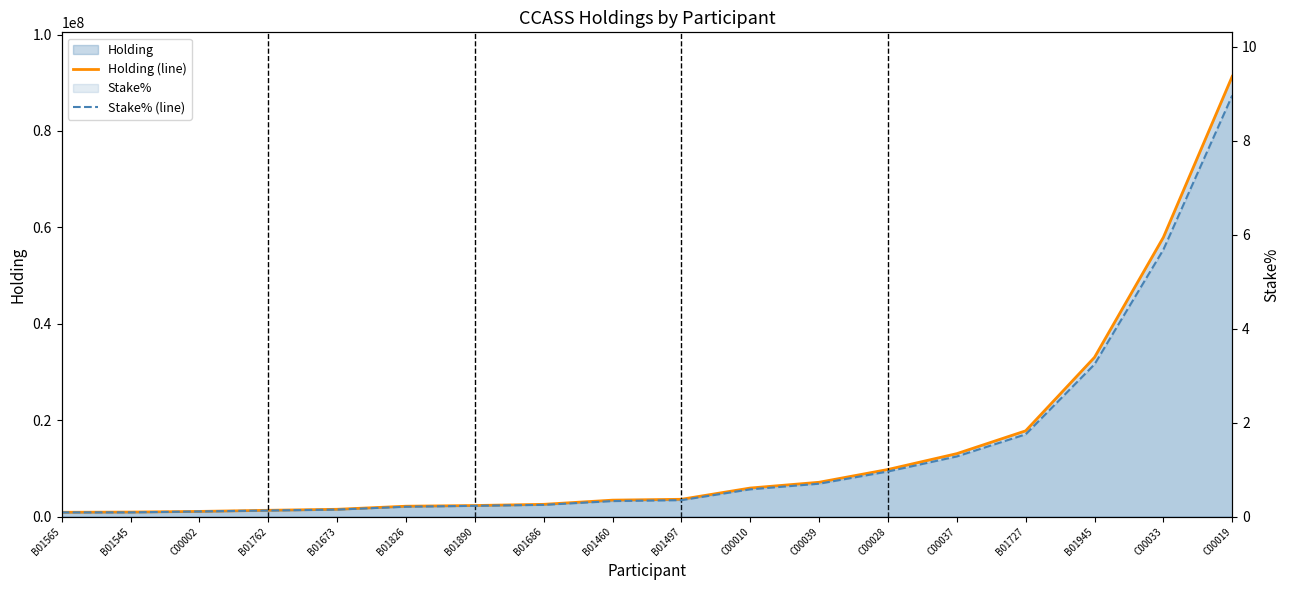

Which series has the largest range (max minus min)?

Holding (line)